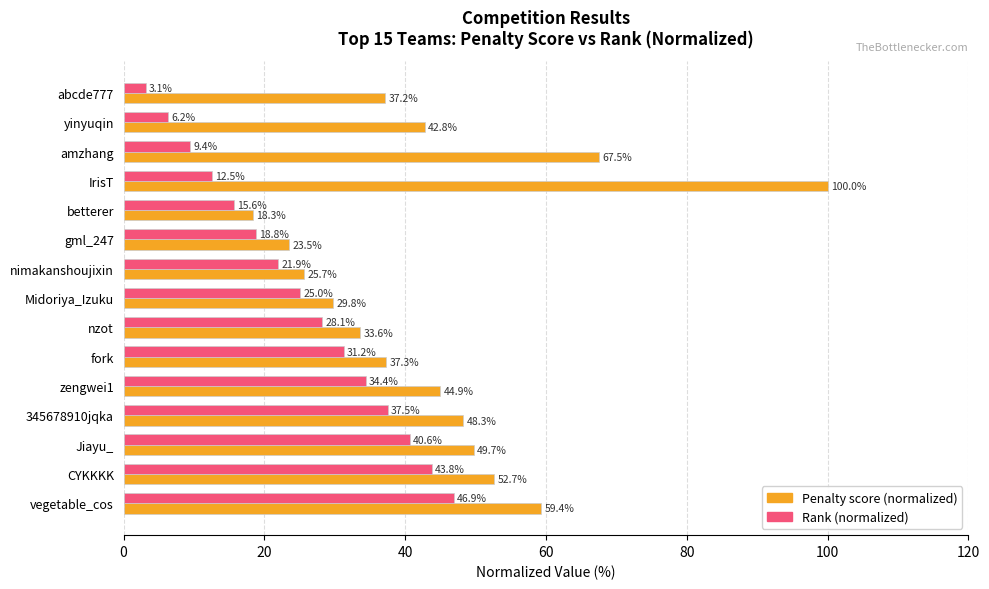

List the series in order of their overall mean, lowest first.

Rank (normalized), Penalty score (normalized)